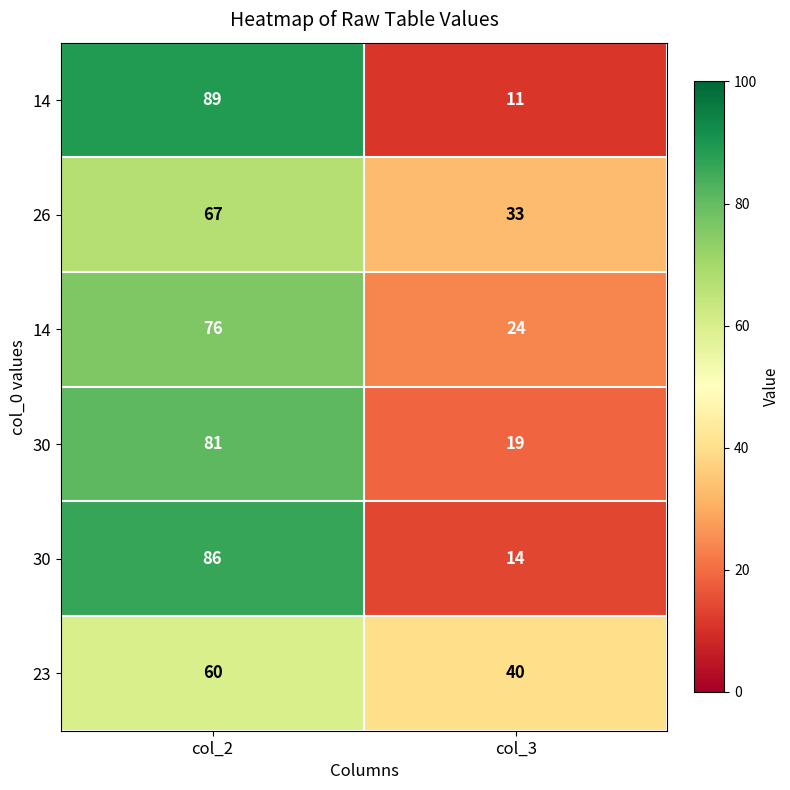

Which category has the highest value across all series?

col_2